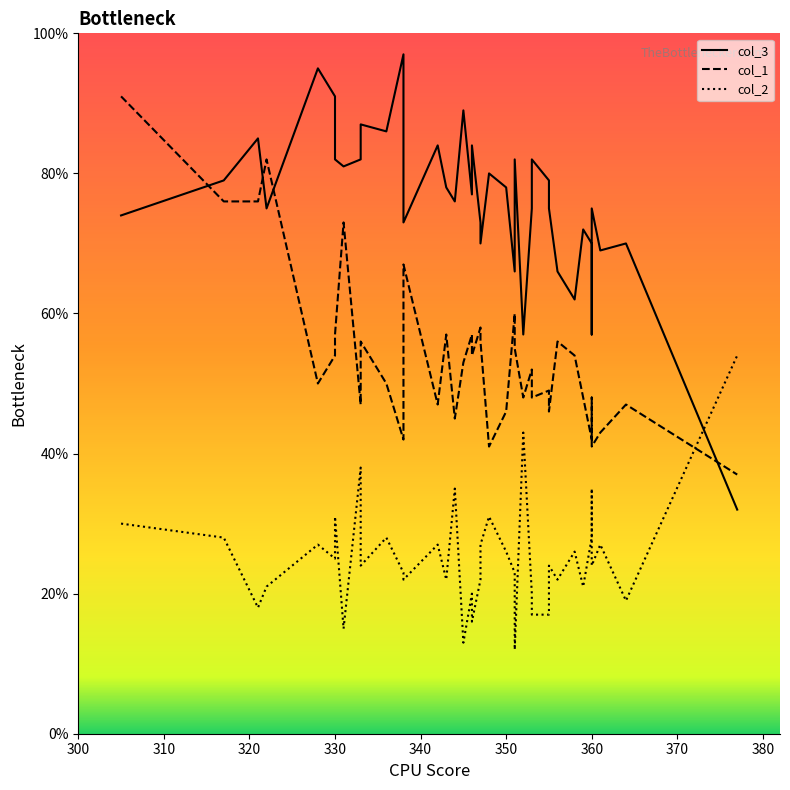

What is the value of the col_1 point at the 17th from the left?

53